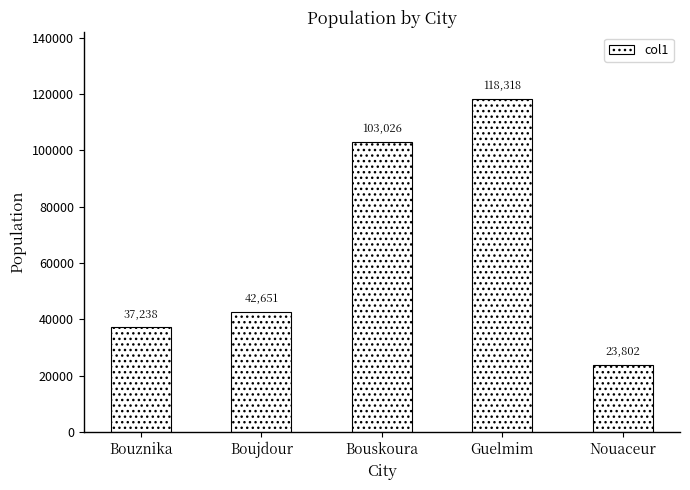

What is the label of the 2nd bar from the right?

Guelmim